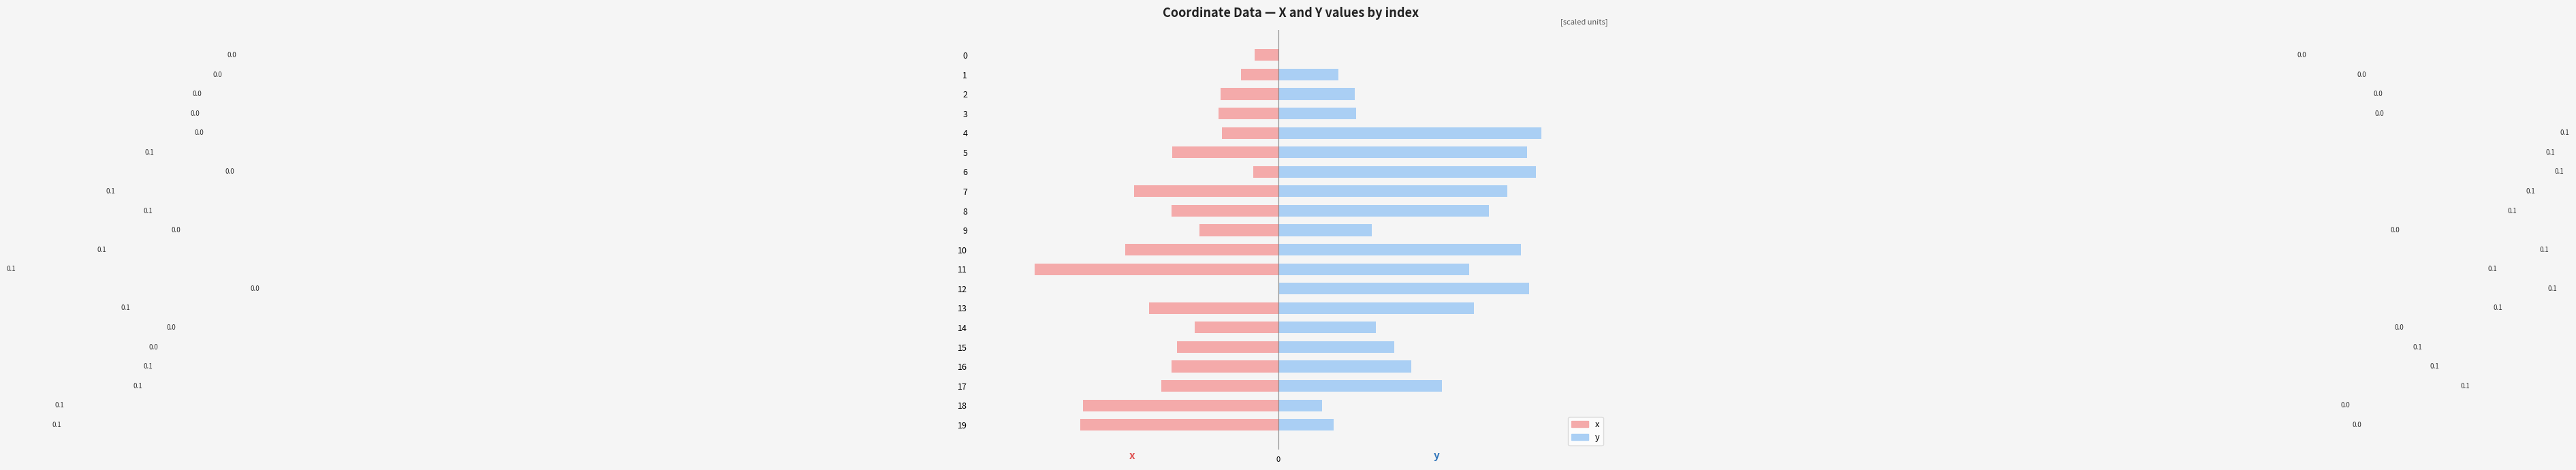

Which category has the highest value in the y series?

4